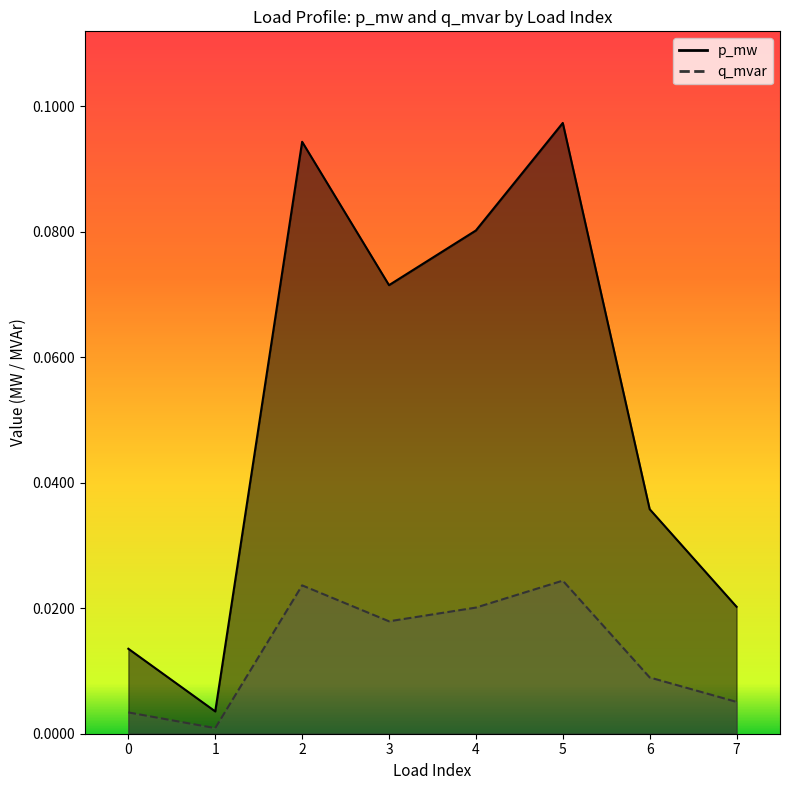

How many lines are shown in the chart?

2